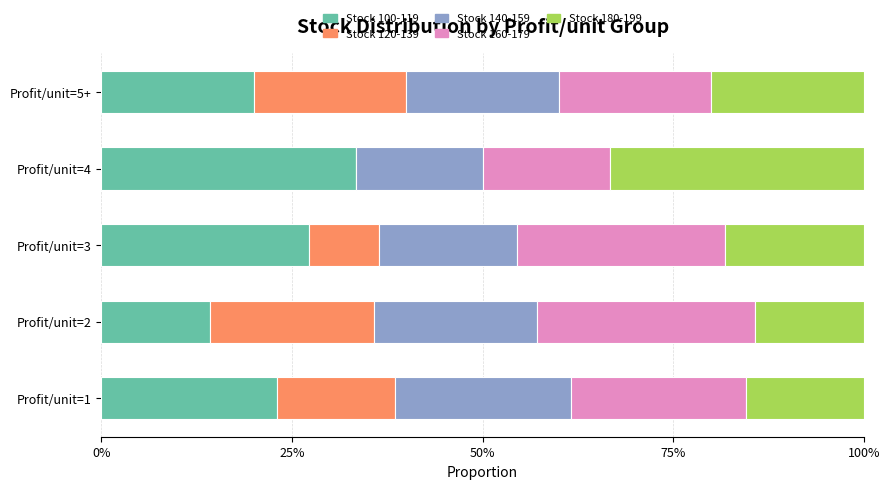

Which category has the highest value in the Stock 100-119 series?

Profit/unit=4